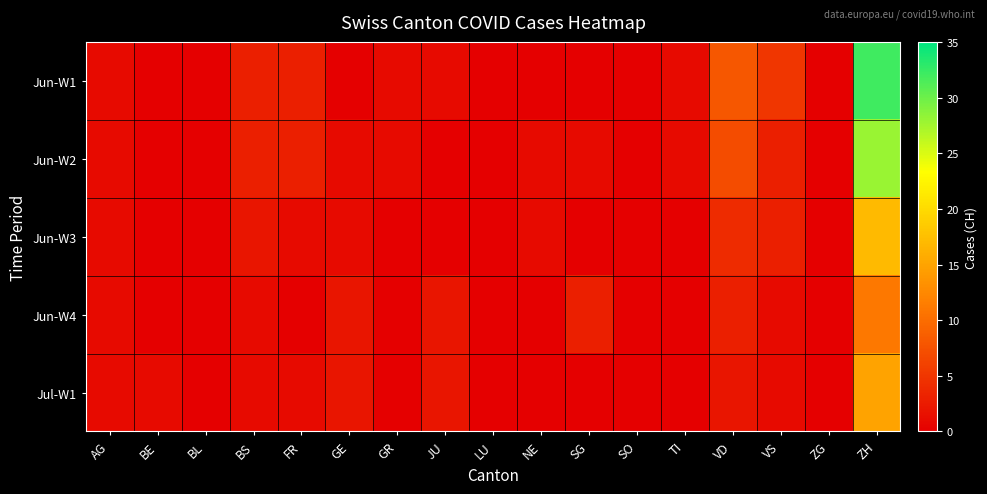

Reading left to right, transcribe all the data shown in this chart.

Jun-W1: AG=1	BE=0	BL=0	BS=3	FR=3	GE=0	GR=1	JU=1	LU=0	NE=0	SG=0	SO=0	TI=1	VD=8	VS=5	ZG=0	ZH=32
Jun-W2: AG=1	BE=0	BL=0	BS=3	FR=3	GE=1	GR=1	JU=0	LU=0	NE=1	SG=1	SO=0	TI=1	VD=7	VS=3	ZG=0	ZH=28
Jun-W3: AG=1	BE=0	BL=0	BS=2	FR=1	GE=1	GR=0	JU=0	LU=0	NE=1	SG=0	SO=0	TI=0	VD=4	VS=3	ZG=0	ZH=17
Jun-W4: AG=1	BE=0	BL=0	BS=1	FR=0	GE=2	GR=0	JU=2	LU=0	NE=0	SG=3	SO=0	TI=0	VD=3	VS=1	ZG=0	ZH=11
Jul-W1: AG=1	BE=1	BL=0	BS=1	FR=1	GE=2	GR=0	JU=2	LU=0	NE=0	SG=0	SO=0	TI=0	VD=2	VS=1	ZG=0	ZH=15